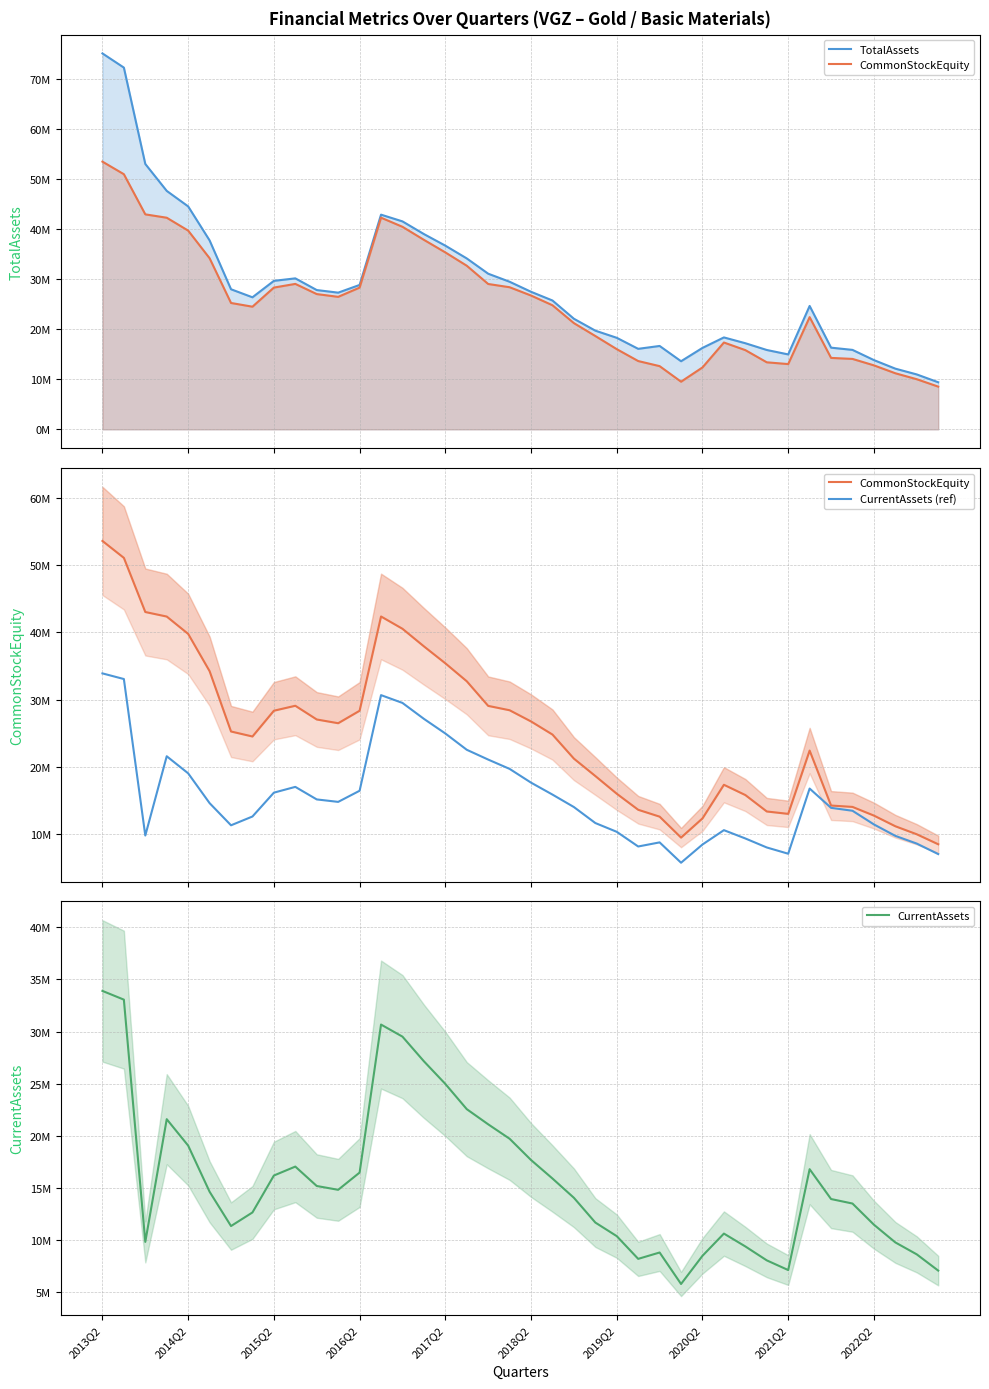

Which series has the largest total across all categories?

TotalAssets